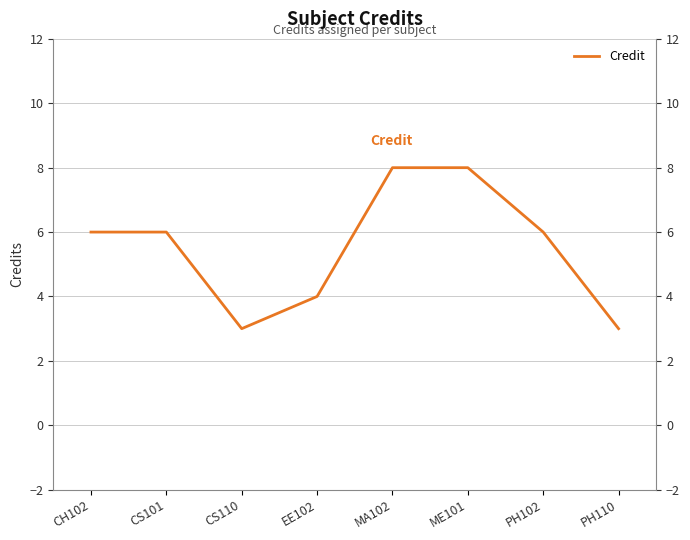

What is the label of the 3rd point from the left?

CS110